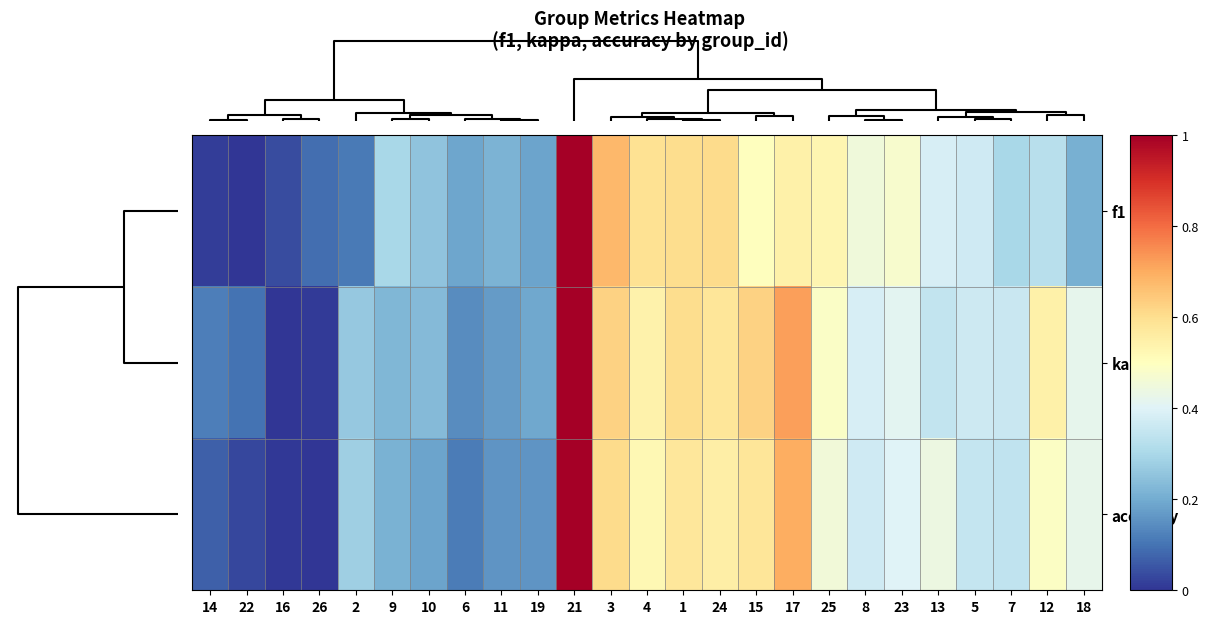

At how many categories does at least one series exceed 0?

25